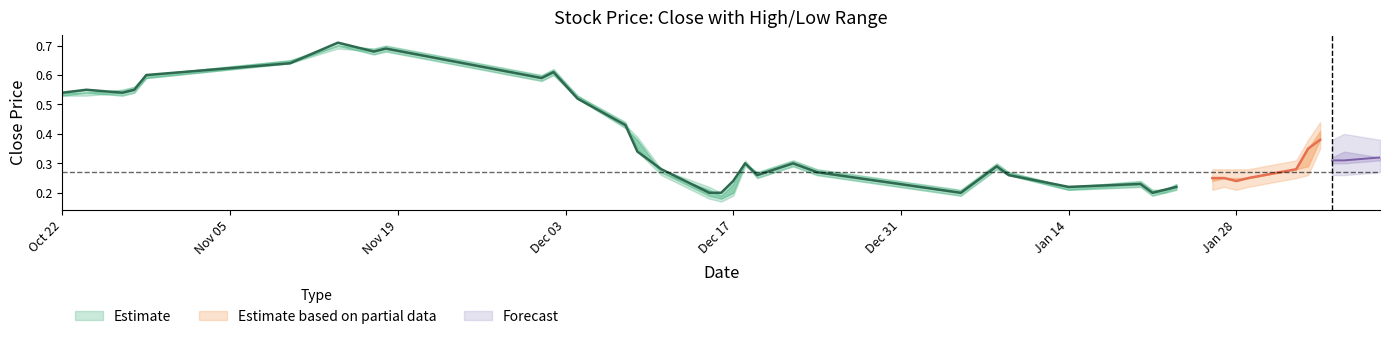

How many interior local peaks does the Close series have?

9